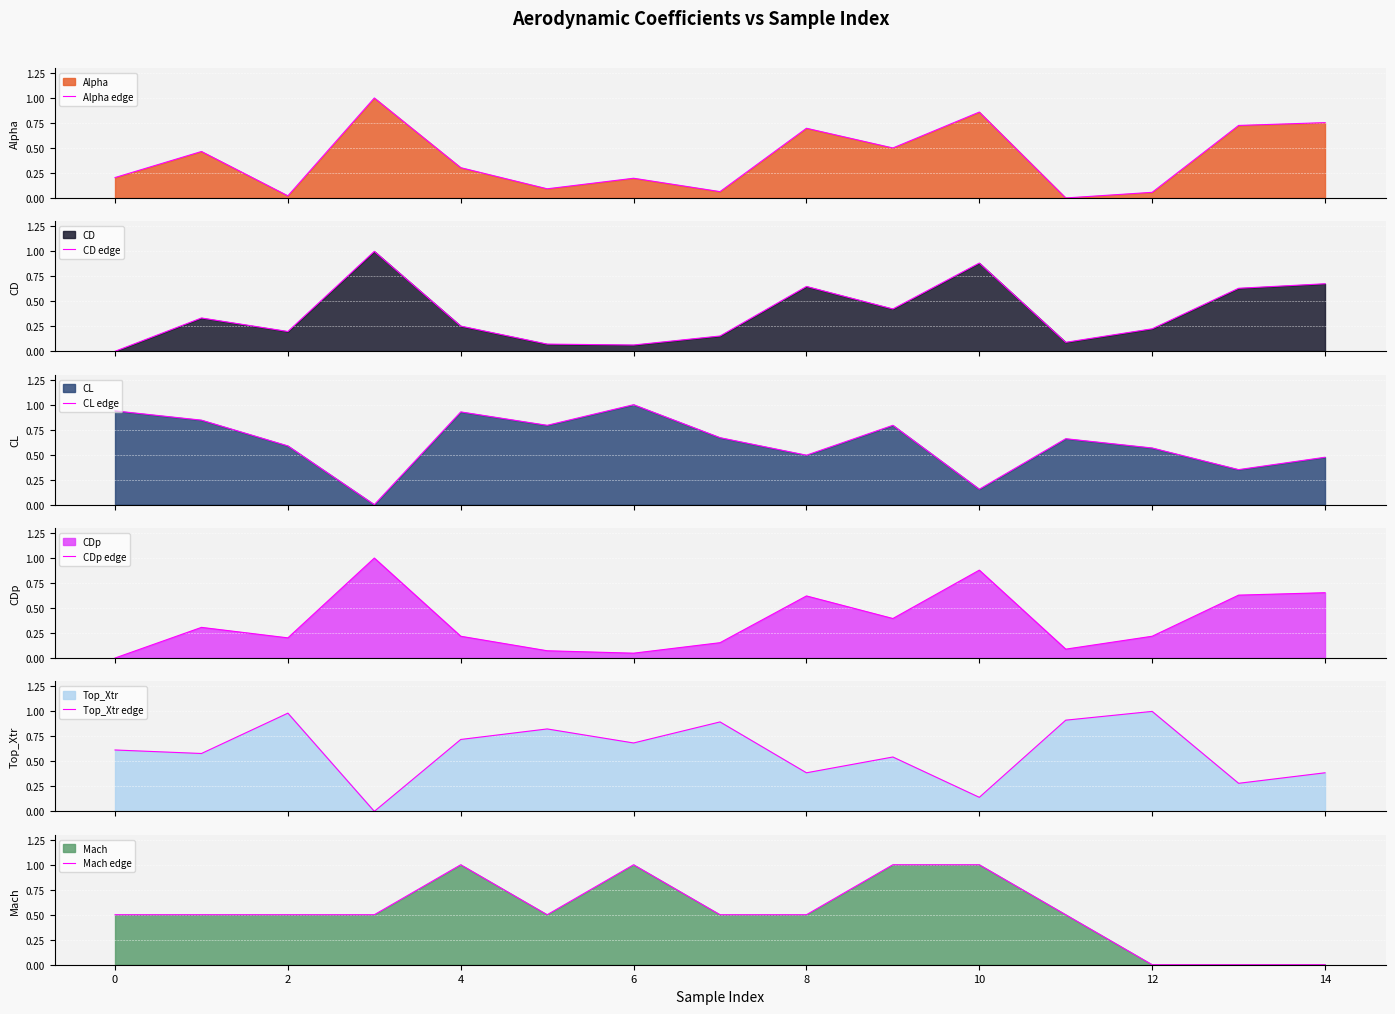

Rank the series at 11 from highest to lowest value.

Top_Xtr edge, CL edge, Mach edge, CD edge, CDp edge, Alpha edge